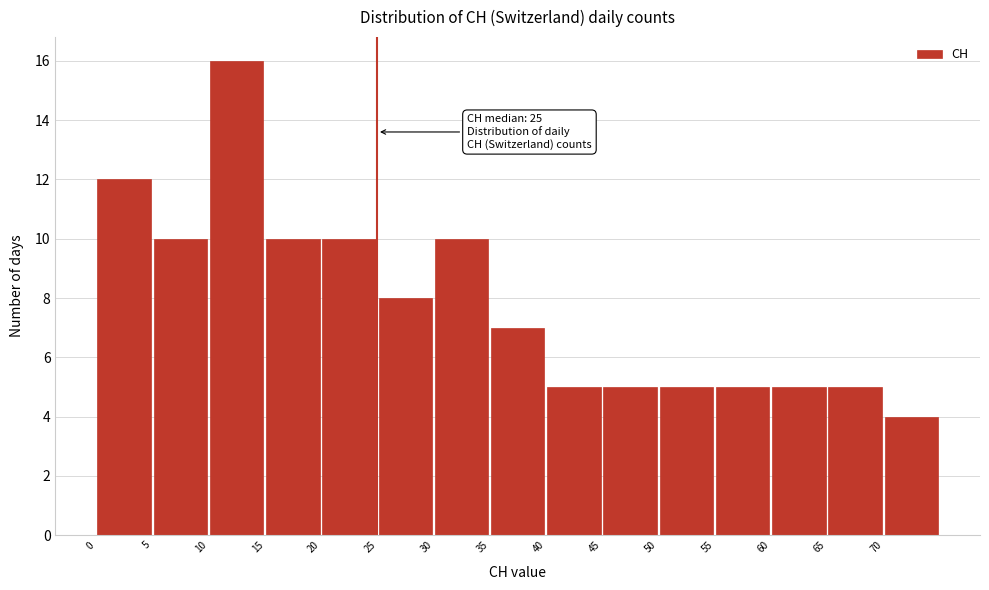

Which range on the x-axis has the tallest bar?

10 to 15